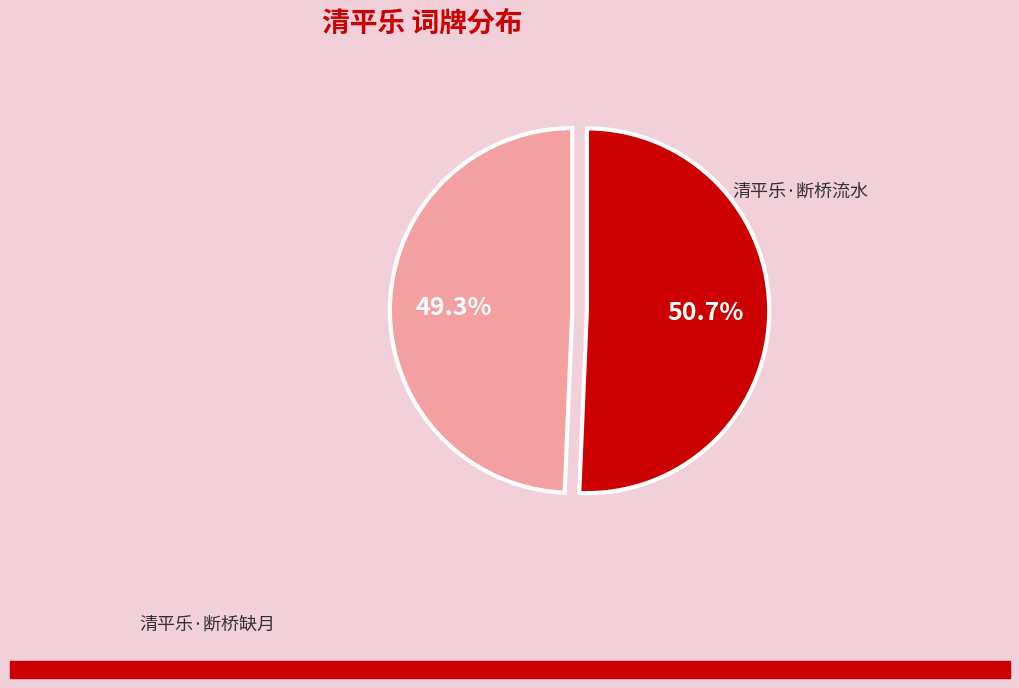

How many slices are in this pie chart?

2